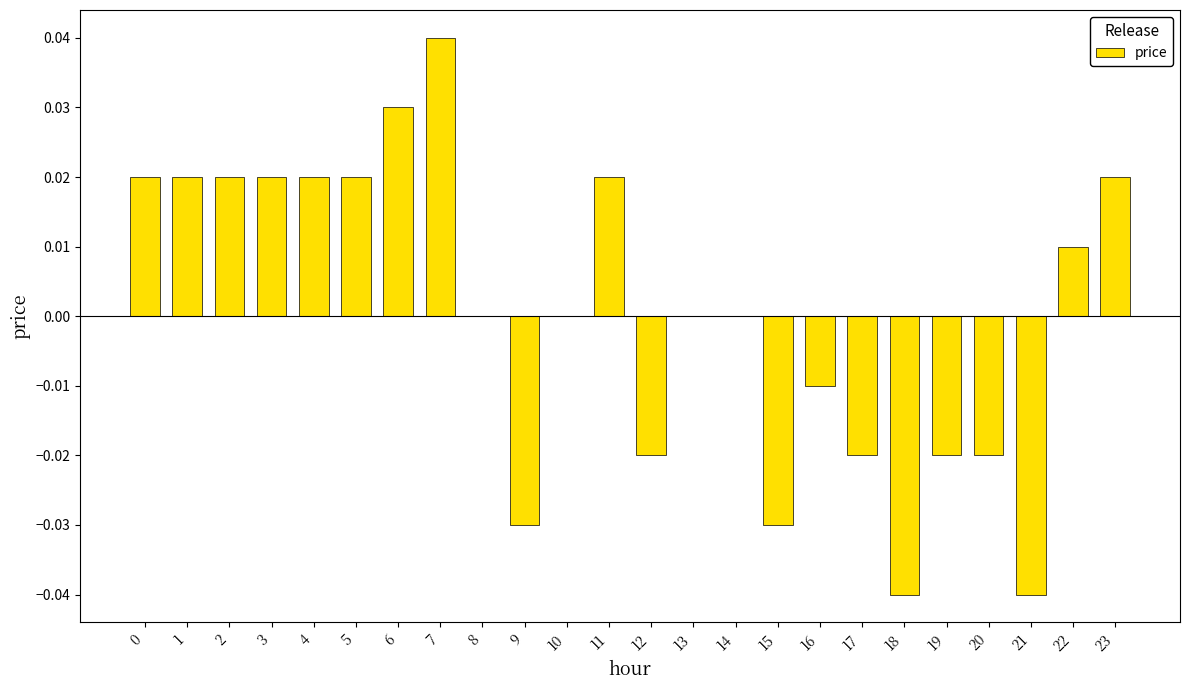

True or false: the data shows -0.1 at 18.

False